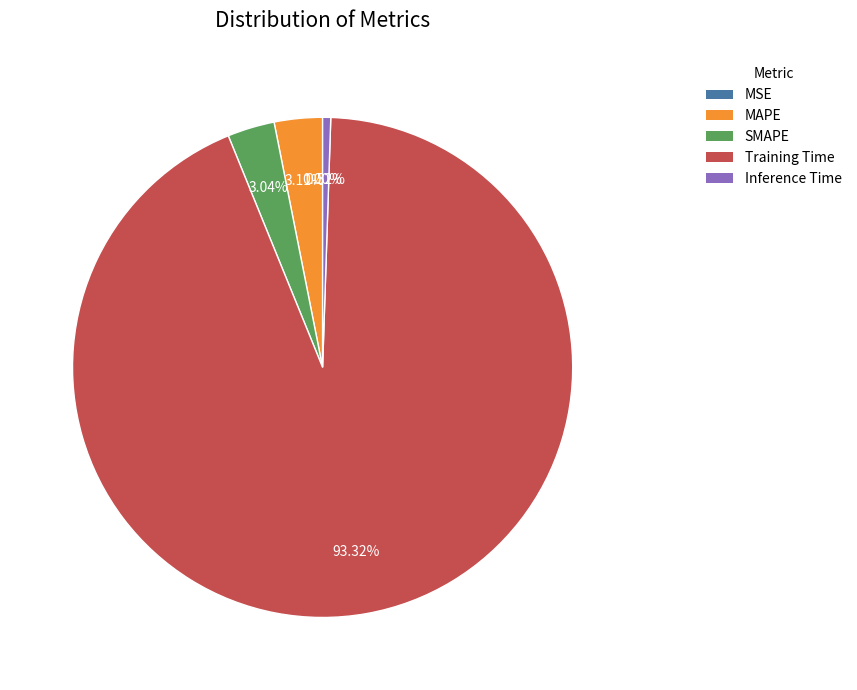

Which has a higher value, Training Time or Inference Time?

Training Time